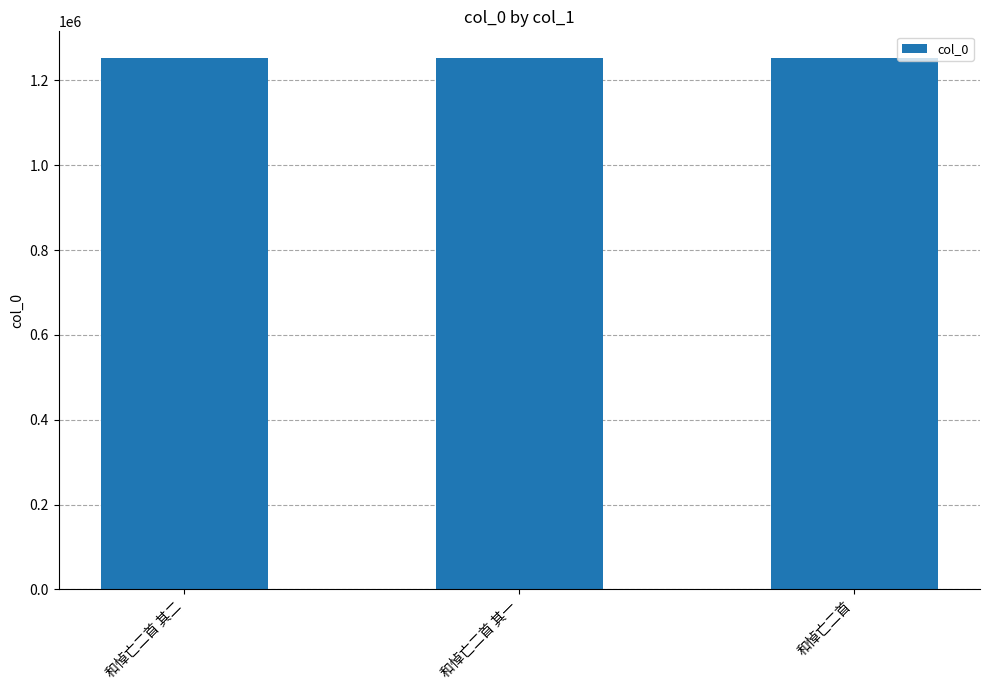

What position from the right is 和悼亡二首 其二?

3